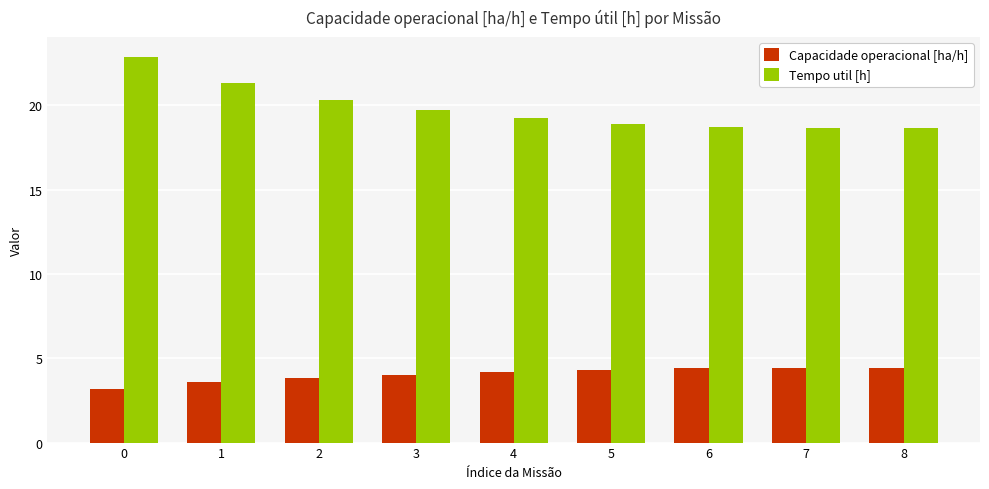

What is the spread (max minus min) of values at 1?

17.7